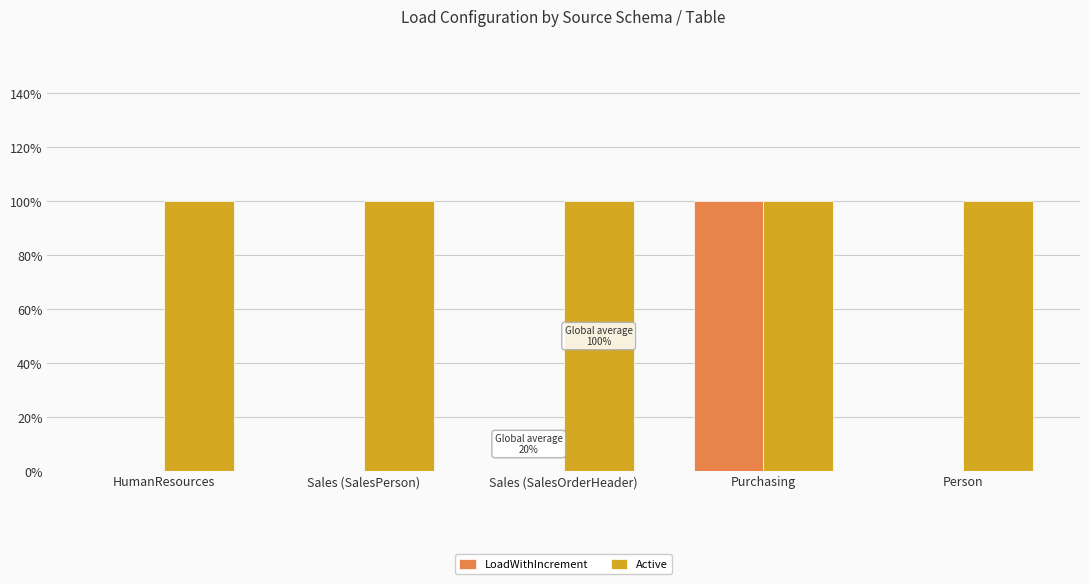

Reading left to right, what are all the values shown in this chart?

LoadWithIncrement: 0	0	0	1	0
Active: 1	1	1	1	1